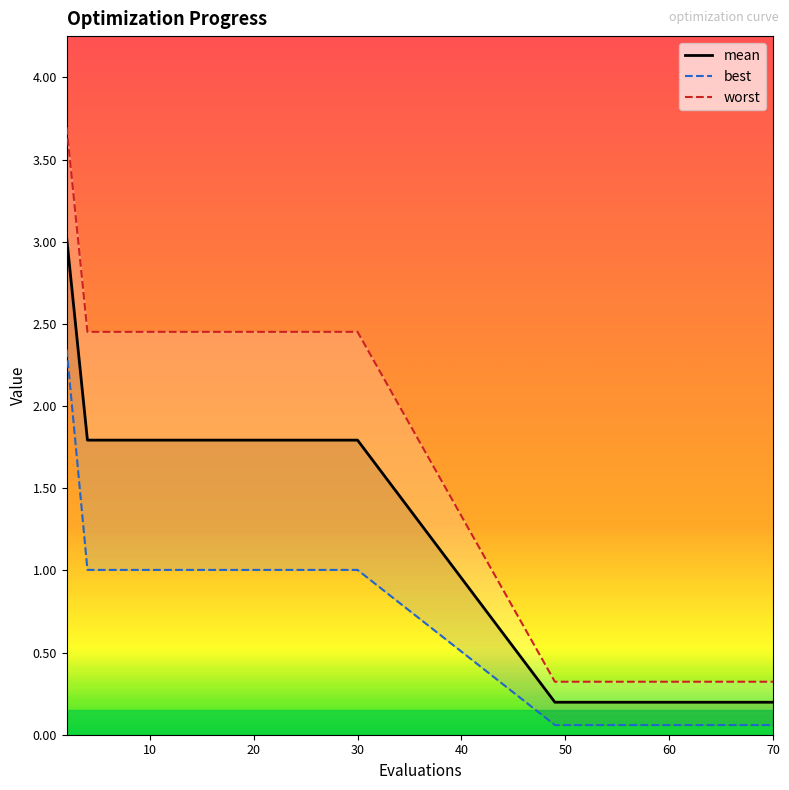

What is the value of the mean point at the 16th from the left?

0.2